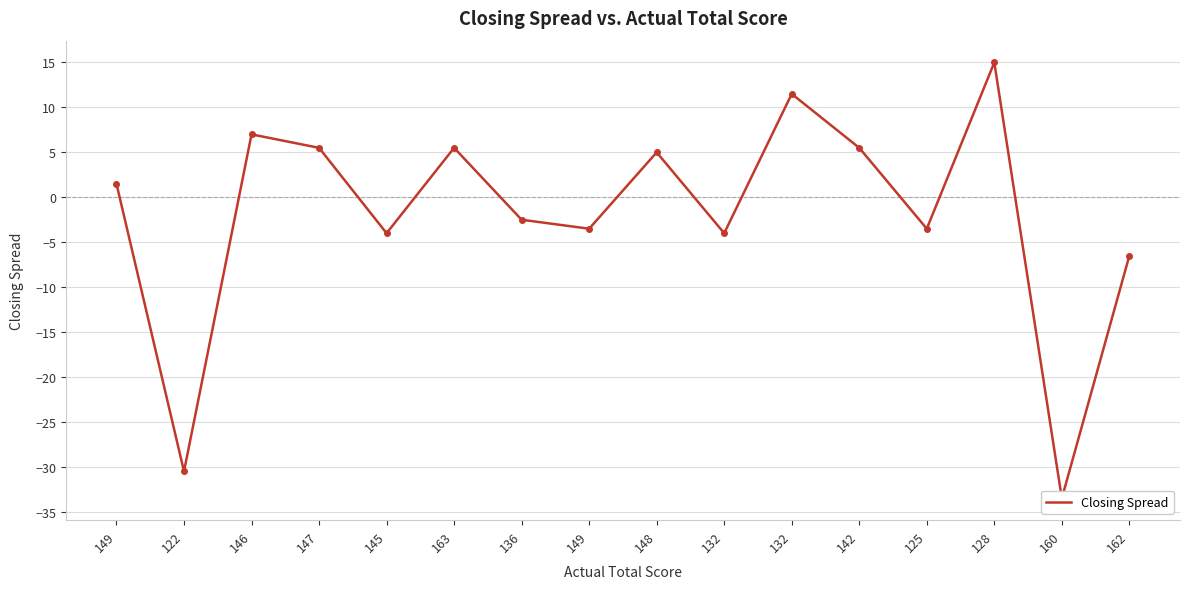

Reading left to right, what are all the values shown in this chart?

149=1.5	122=-30.5	146=7.0	147=5.5	145=-4.0	163=5.5	136=-2.5	149=-3.5	148=5.0	132=-4.0	132=11.5	142=5.5	125=-3.5	128=15.0	160=-33.5	162=-6.5